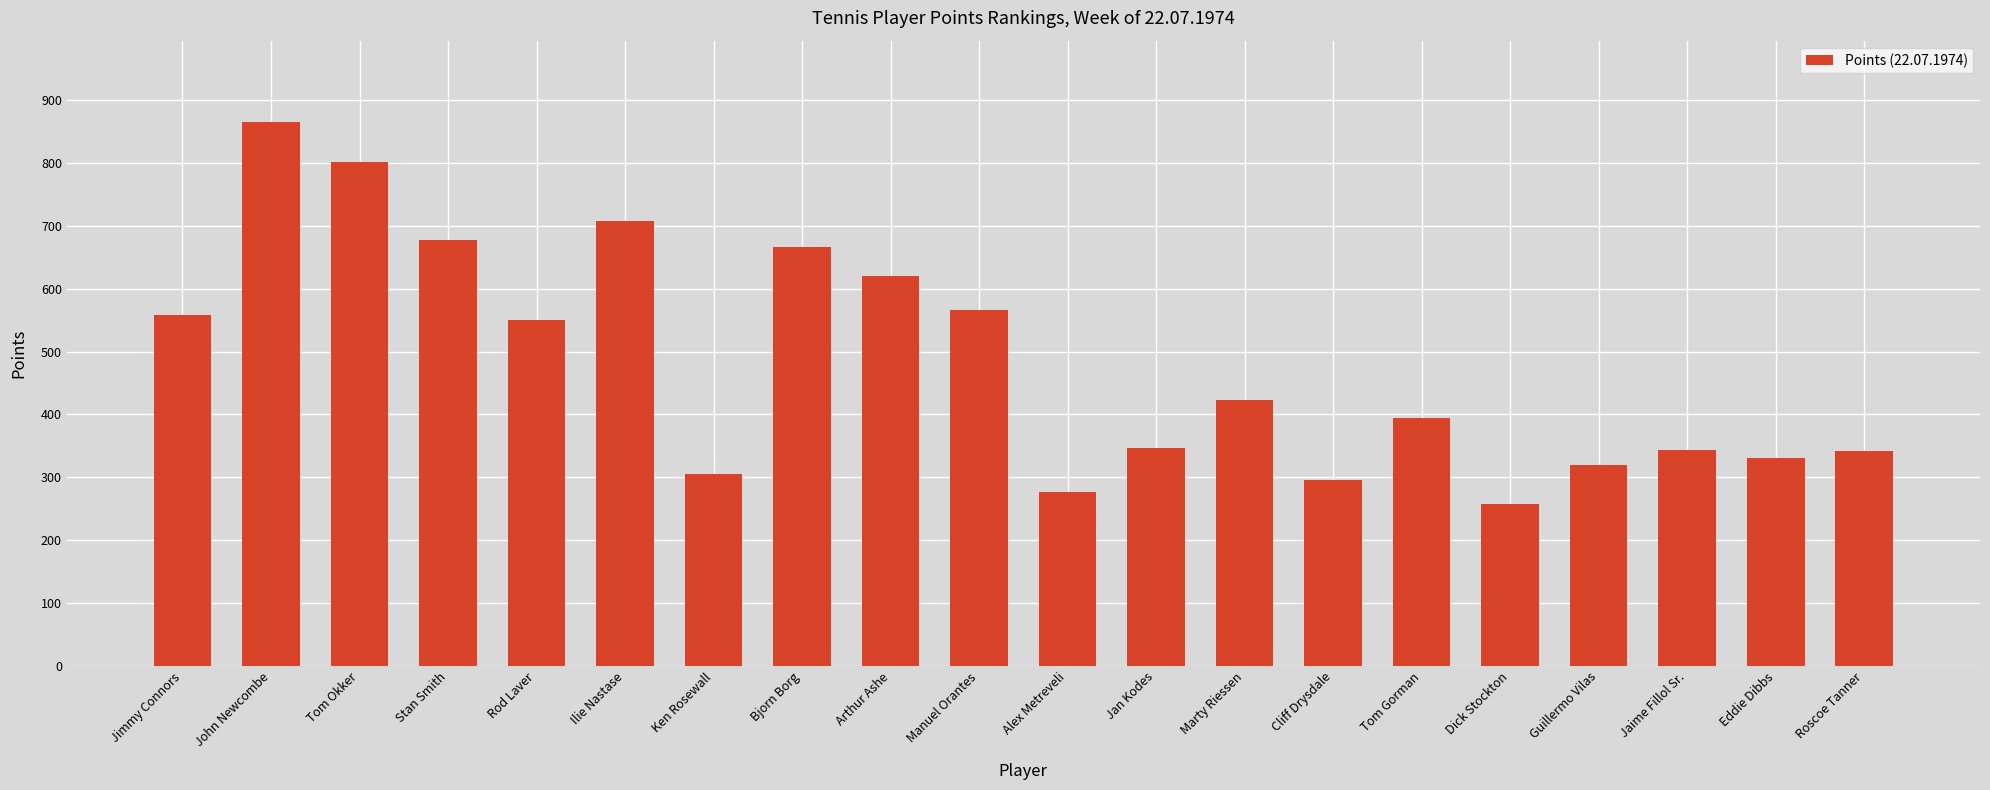

Count the number of categories in the chart.

20